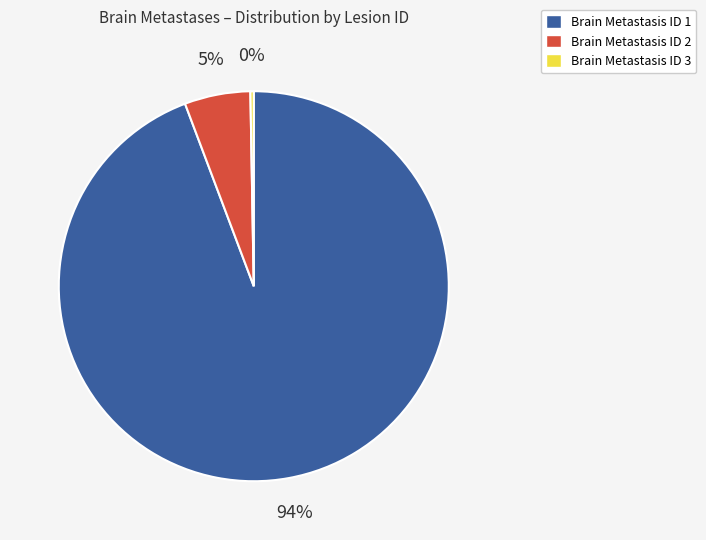

Is the sum of Brain Metastasis ID 1 and Brain Metastasis ID 2 greater than half?

Yes